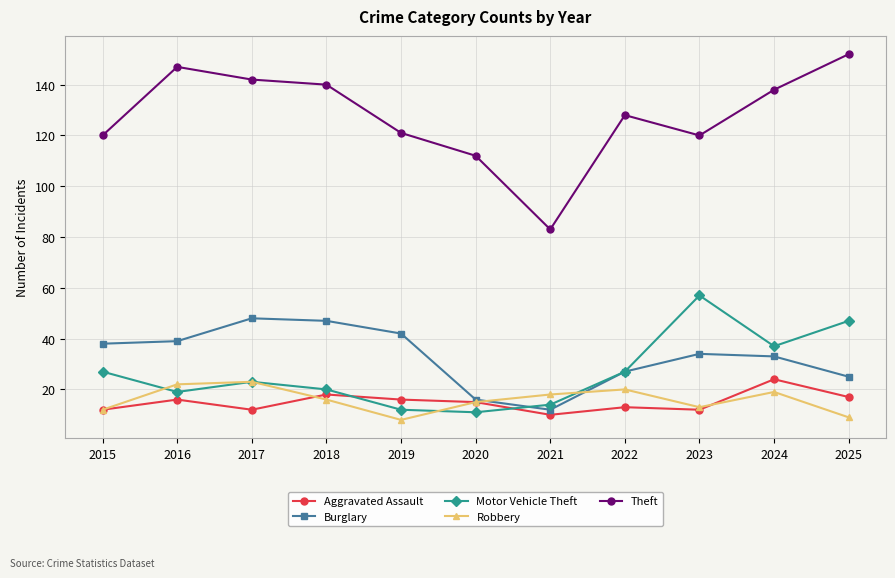

Reading left to right, transcribe all the data shown in this chart.

Aggravated Assault: 12	16	12	18	16	15	10	13	12	24	17
Burglary: 38	39	48	47	42	16	12	27	34	33	25
Motor Vehicle Theft: 27	19	23	20	12	11	14	27	57	37	47
Robbery: 12	22	23	16	8	15	18	20	13	19	9
Theft: 120	147	142	140	121	112	83	128	120	138	152